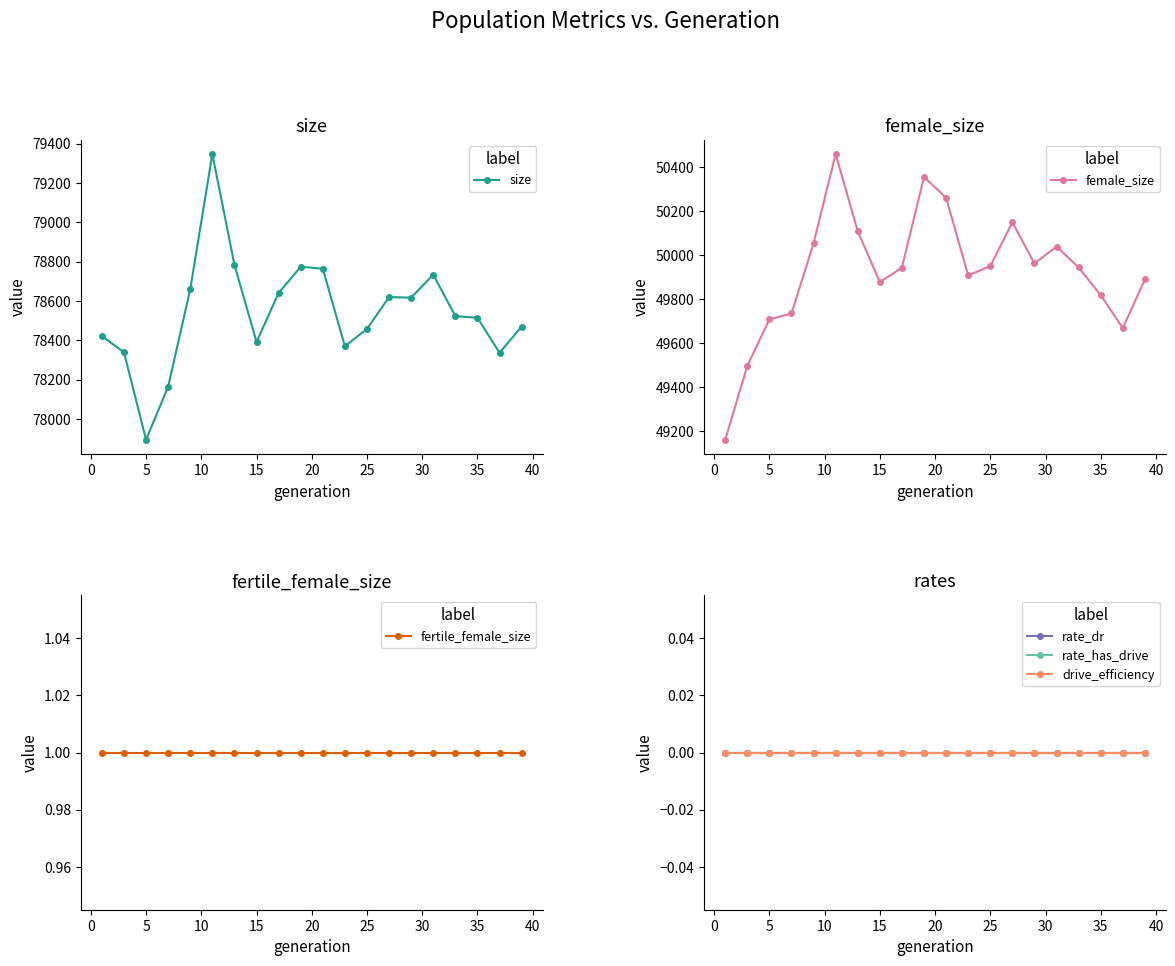

Does the chart have visible grid lines?

No